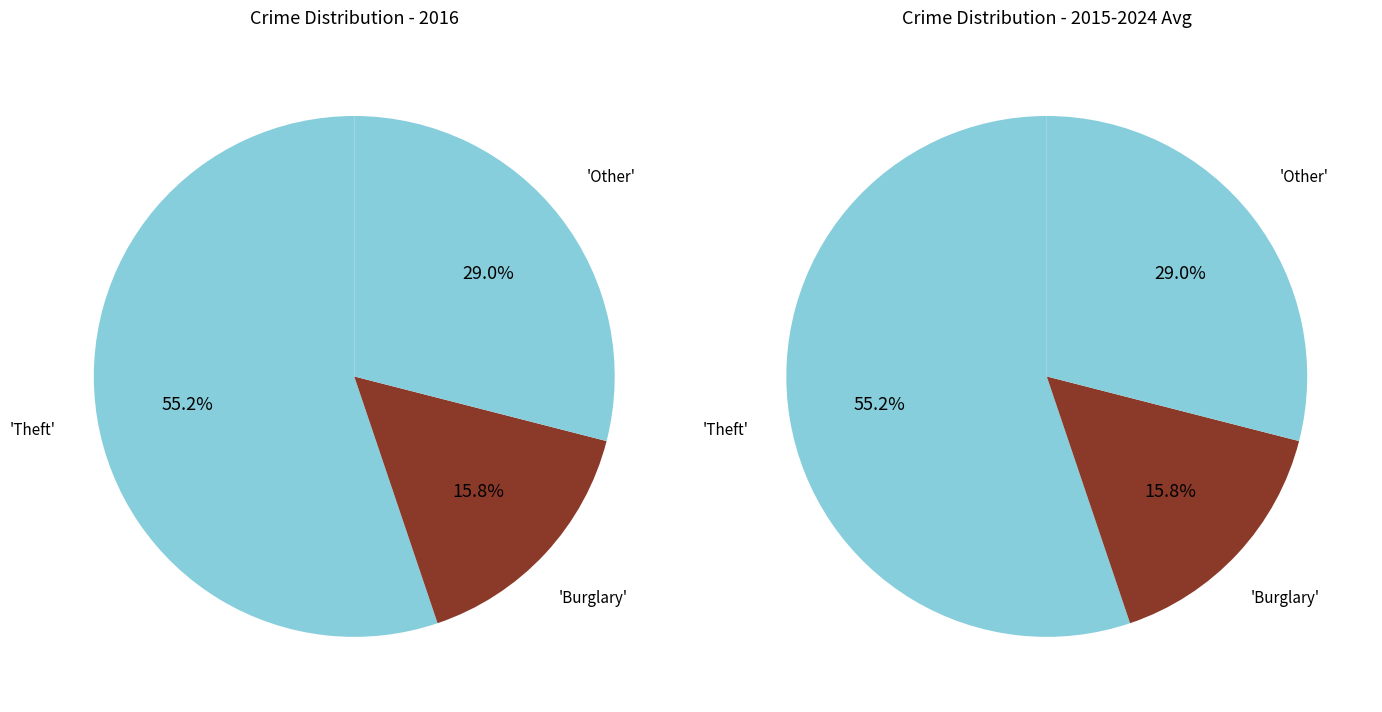

True or false: Criminal Sexual Assault accounts for 0% of the total.

True